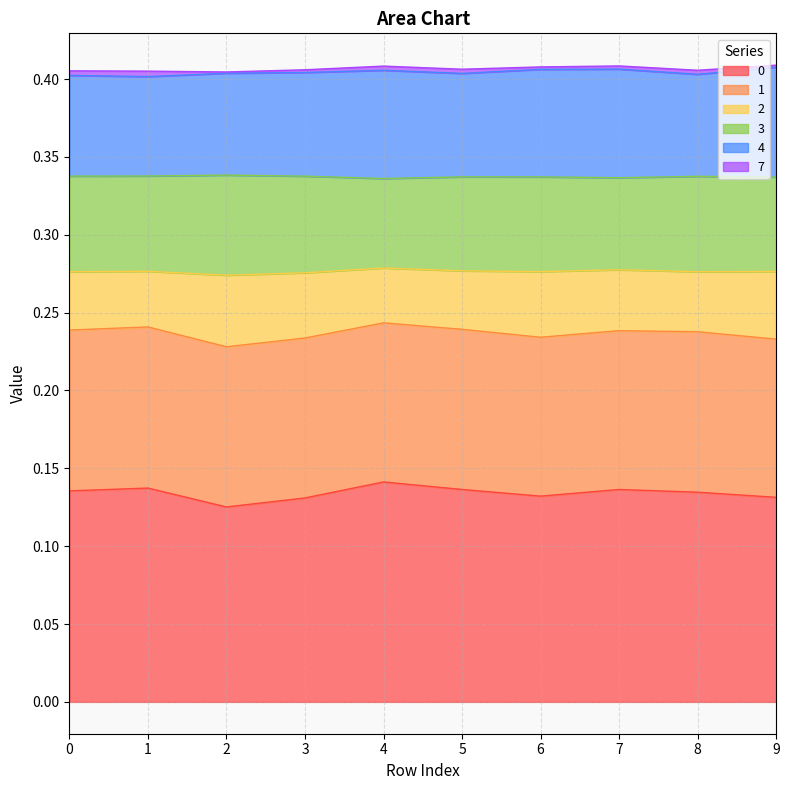

The 2 series shows 0.4 at 2. True or false?

False